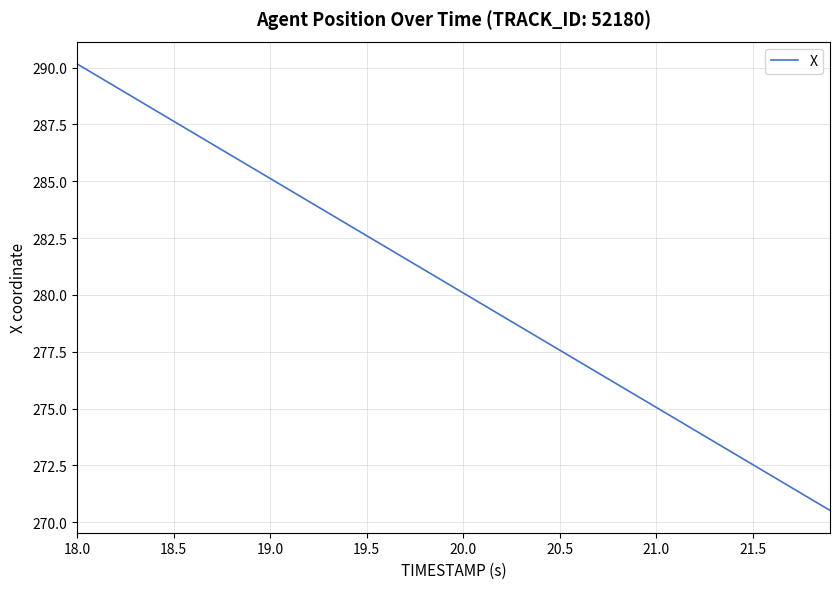

What is the greatest value displayed?

290.2